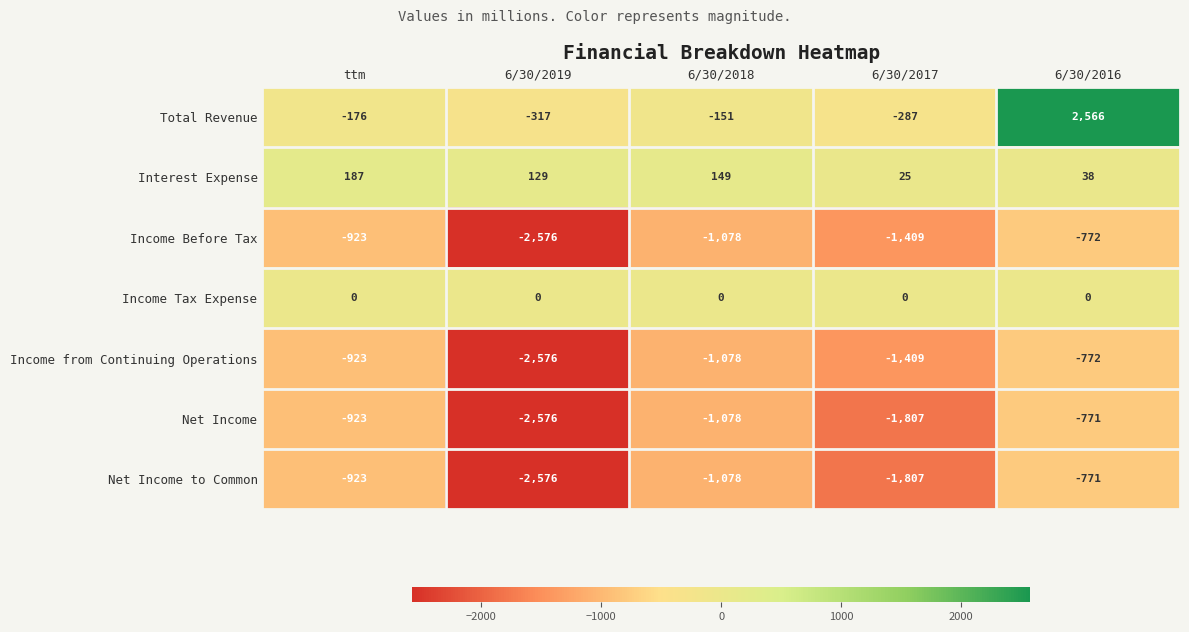

Which series has the widest spread of values?

Total Revenue